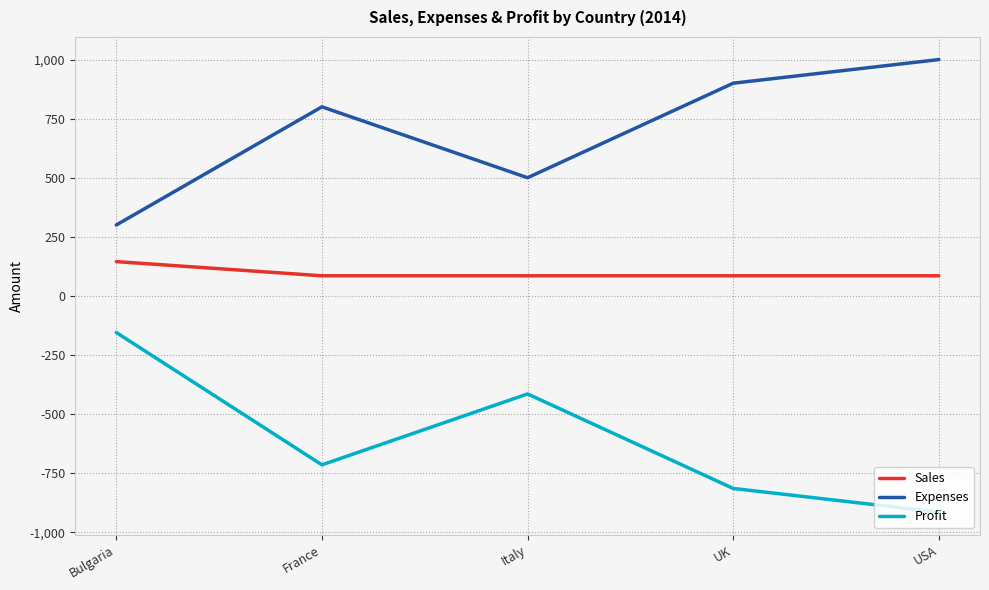

What are all the series names shown in the legend?

Sales, Expenses, Profit